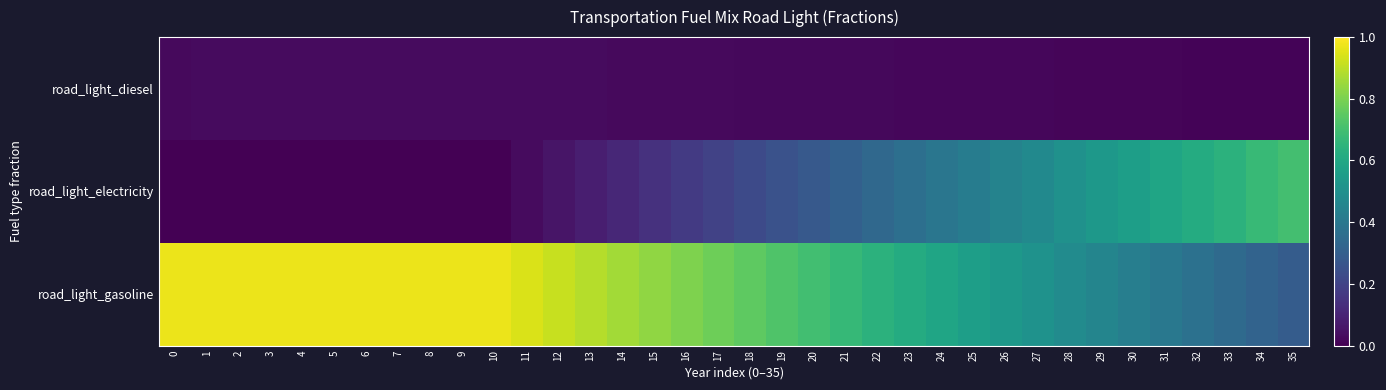

Reading left to right, what are all the values shown in this chart?

road_light_diesel: 0=0.0	1=0.0	2=0.0	3=0.0	4=0.0	5=0.0	6=0.0	7=0.0	8=0.0	9=0.0	10=0.0	11=0.0	12=0.0	13=0.0	14=0.0	15=0.0	16=0.0	17=0.0	18=0.0	19=0.0	20=0.0	21=0.0	22=0.0	23=0.0	24=0.0	25=0.0	26=0.0	27=0.0	28=0.0	29=0.0	30=0.0	31=0.0	32=0.0	33=0.0	34=0.0	35=0.0
road_light_electricity: 0=0.0	1=0.0	2=0.0	3=0.0	4=0.0	5=0.0	6=0.0	7=0.0	8=0.0	9=0.0	10=0.0	11=0.0	12=0.1	13=0.1	14=0.1	15=0.1	16=0.2	17=0.2	18=0.2	19=0.3	20=0.3	21=0.3	22=0.3	23=0.4	24=0.4	25=0.4	26=0.4	27=0.5	28=0.5	29=0.5	30=0.6	31=0.6	32=0.6	33=0.6	34=0.7	35=0.7
road_light_gasoline: 0=1.0	1=1.0	2=1.0	3=1.0	4=1.0	5=1.0	6=1.0	7=1.0	8=1.0	9=1.0	10=1.0	11=0.9	12=0.9	13=0.9	14=0.9	15=0.8	16=0.8	17=0.8	18=0.8	19=0.7	20=0.7	21=0.7	22=0.6	23=0.6	24=0.6	25=0.6	26=0.5	27=0.5	28=0.5	29=0.5	30=0.4	31=0.4	32=0.4	33=0.3	34=0.3	35=0.3